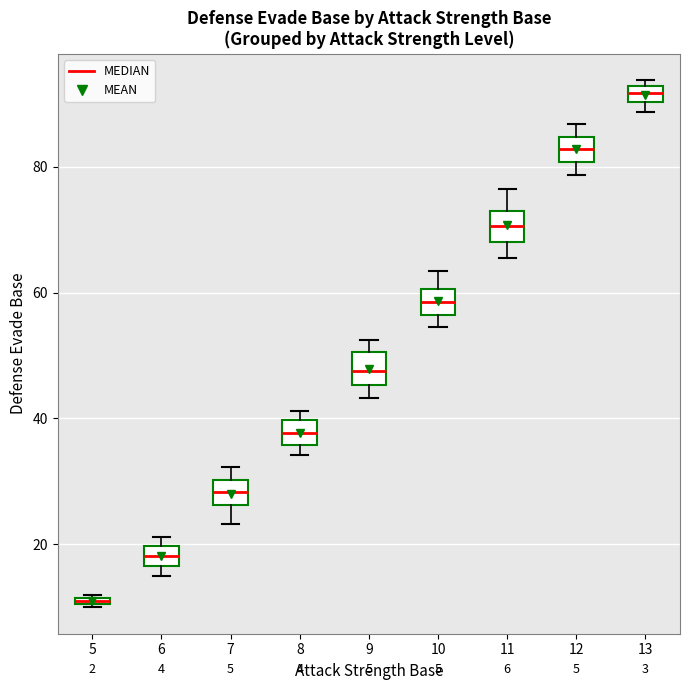

Which box's median line is the lowest?

5